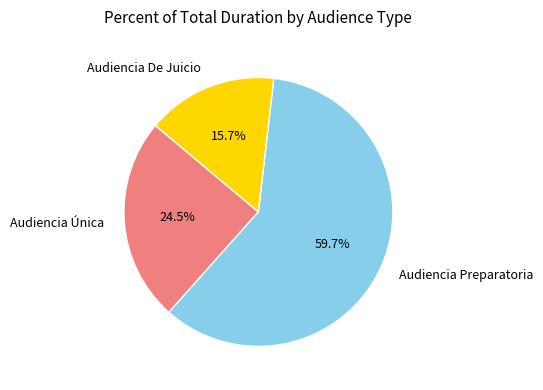

What percentage is the Audiencia De Juicio slice, to the nearest percent?

16%